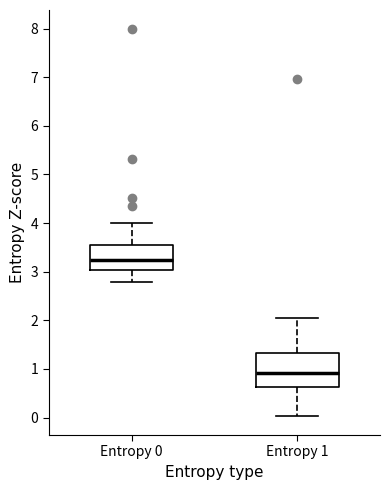

Which box's median line is the highest?

Entropy 0